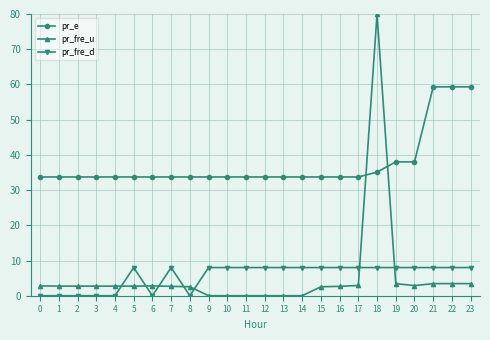

Does the chart display data point markers on the line(s)?

Yes